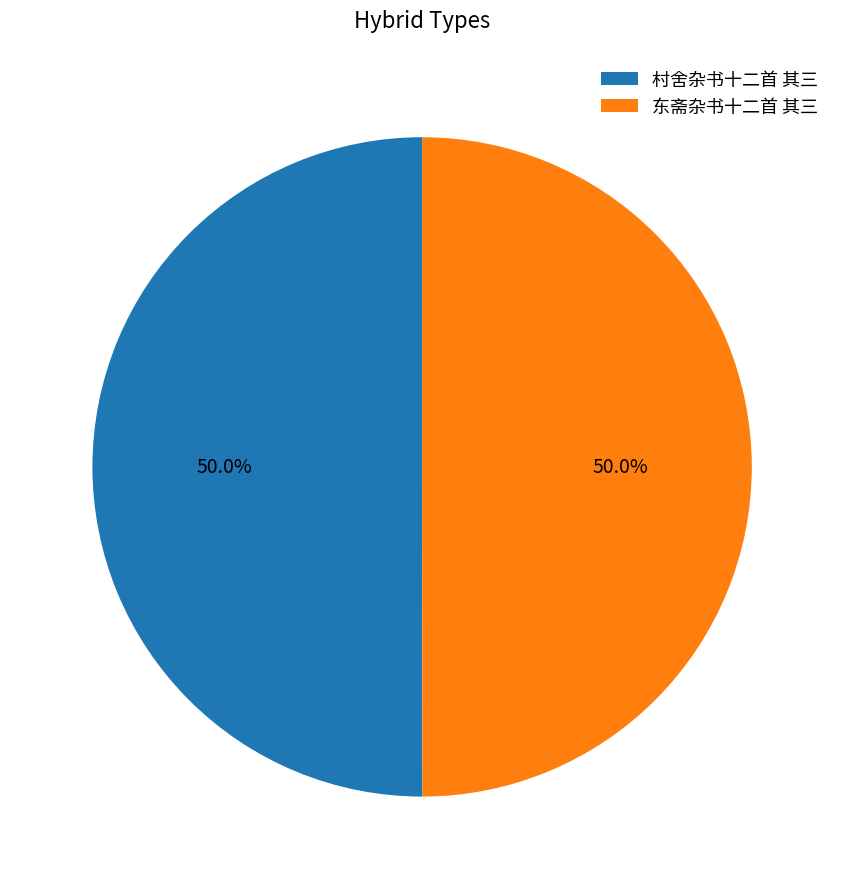

What percentage is the 东斋杂书十二首 其三 slice, to the nearest percent?

50%